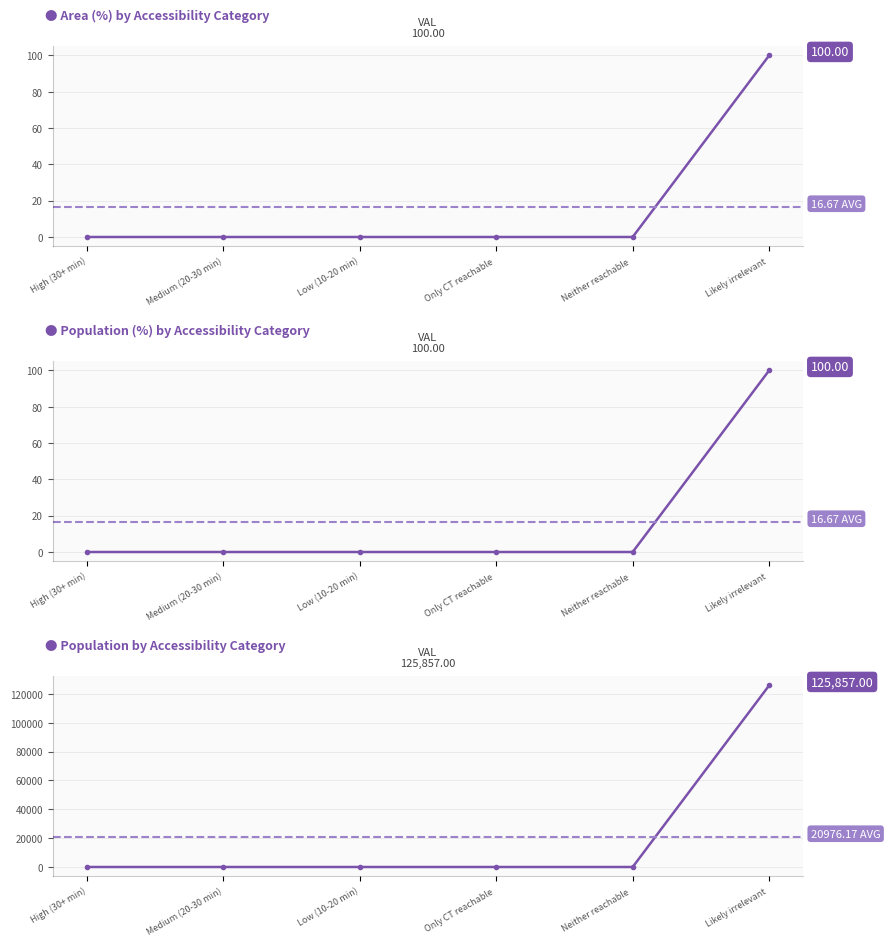

True or false: Population (%) and Area (%) cross at least once.

False